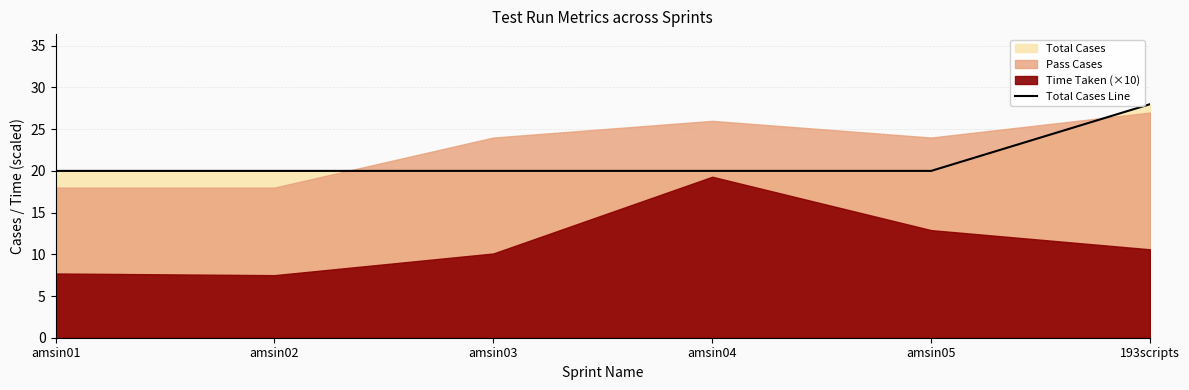

What is the minimum value for Total Cases Line?

20